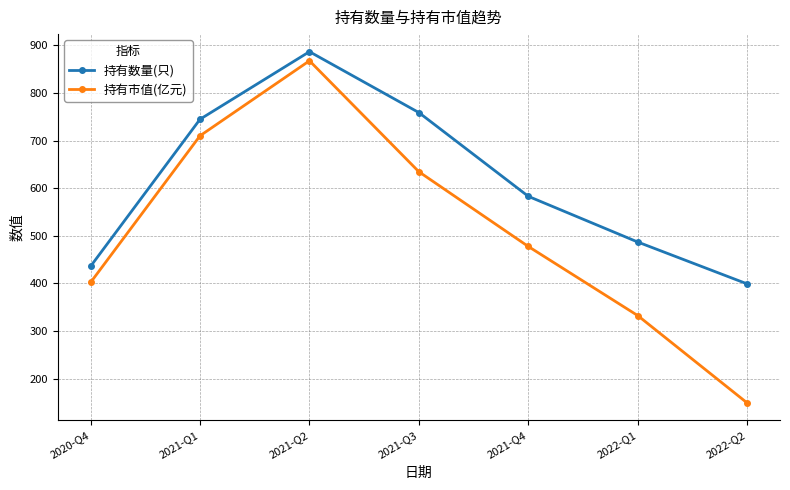

Is it true that 持有数量(只) equals 399.0 at 2022-Q2?

True